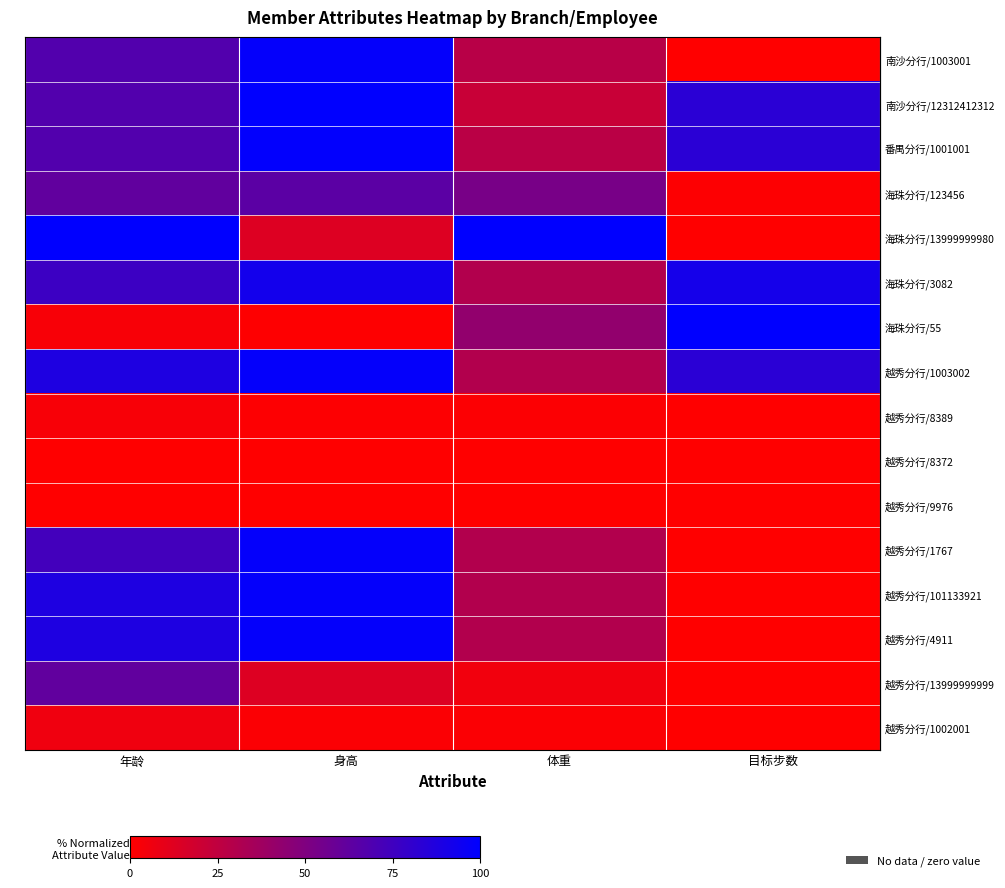

Reading left to right, what are all the values shown in this chart?

row_0: 年龄=67.6	身高=98.3	体重=28.0	目标步数=0.0
row_1: 年龄=67.6	身高=100.0	体重=21.6	目标步数=83.3
row_2: 年龄=67.6	身高=98.8	体重=27.2	目标步数=83.3
row_3: 年龄=61.8	身高=64.2	体重=53.0	目标步数=1.0
row_4: 年龄=100.0	身高=13.3	体重=100.0	目标步数=0.0
row_5: 年龄=76.5	身高=92.5	体重=30.2	目标步数=91.7
row_6: 年龄=2.9	身高=0.6	体重=42.7	目标步数=100.0
row_7: 年龄=88.2	身高=98.3	体重=30.2	目标步数=83.3
row_8: 年龄=2.9	身高=1.2	体重=1.3	目标步数=0.0
row_9: 年龄=0.0	身高=0.0	体重=0.0	目标步数=0.0
row_10: 年龄=0.0	身高=0.0	体重=0.0	目标步数=0.0
row_11: 年龄=73.5	身高=98.3	体重=30.2	目标步数=0.0
row_12: 年龄=88.2	身高=98.3	体重=30.2	目标步数=0.0
row_13: 年龄=88.2	身高=98.3	体重=30.2	目标步数=0.0
row_14: 年龄=61.8	身高=13.3	体重=5.2	目标步数=0.0
row_15: 年龄=5.9	身高=1.7	体重=1.7	目标步数=0.1